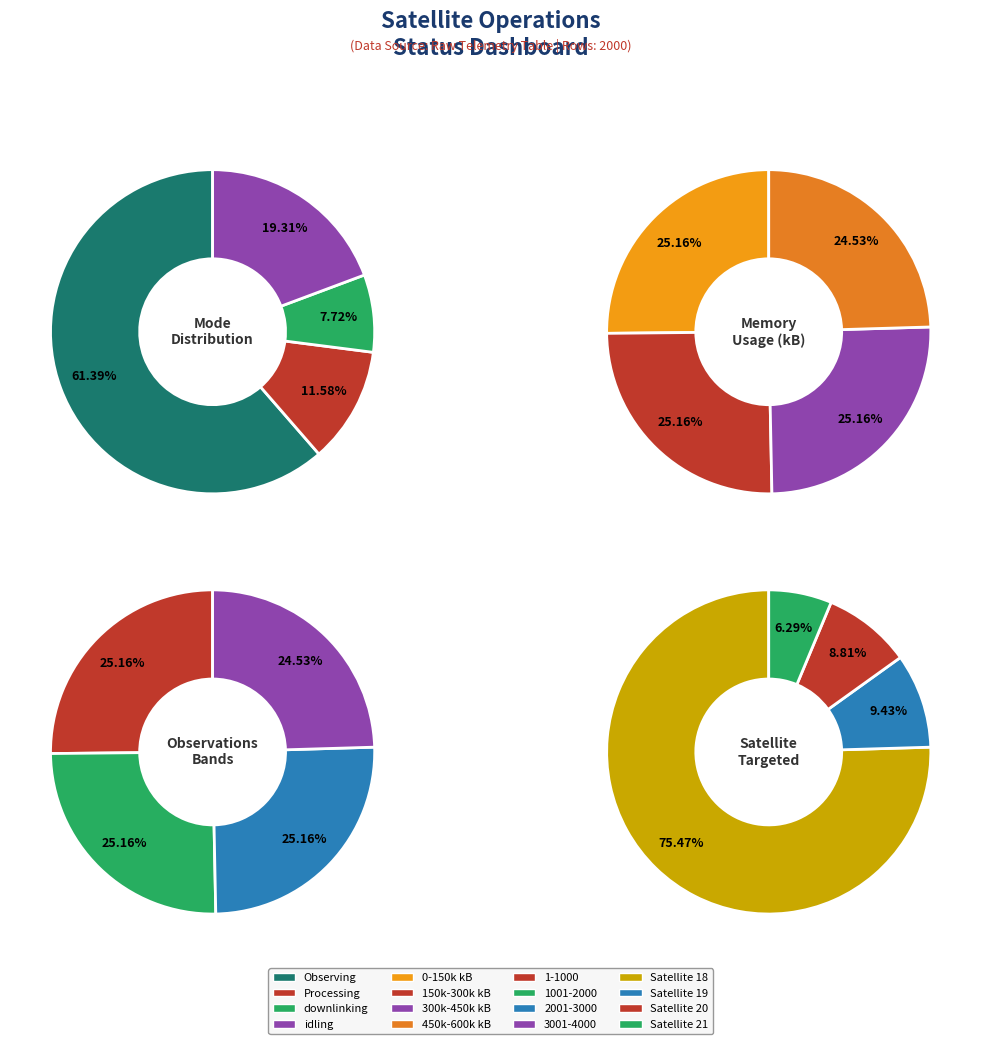

Does Observing represent more than half of the total?

Yes